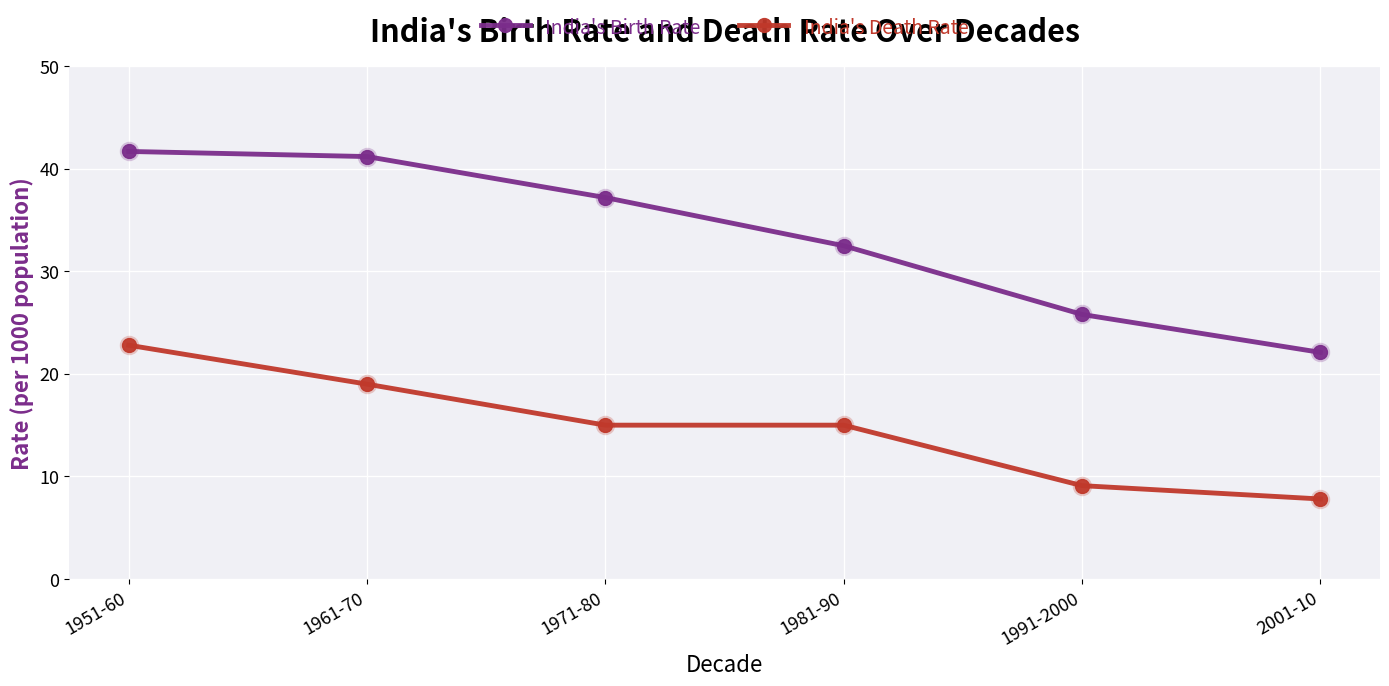

The value of India's Death Rate at 1981-90 is 15.0. True or false?

True